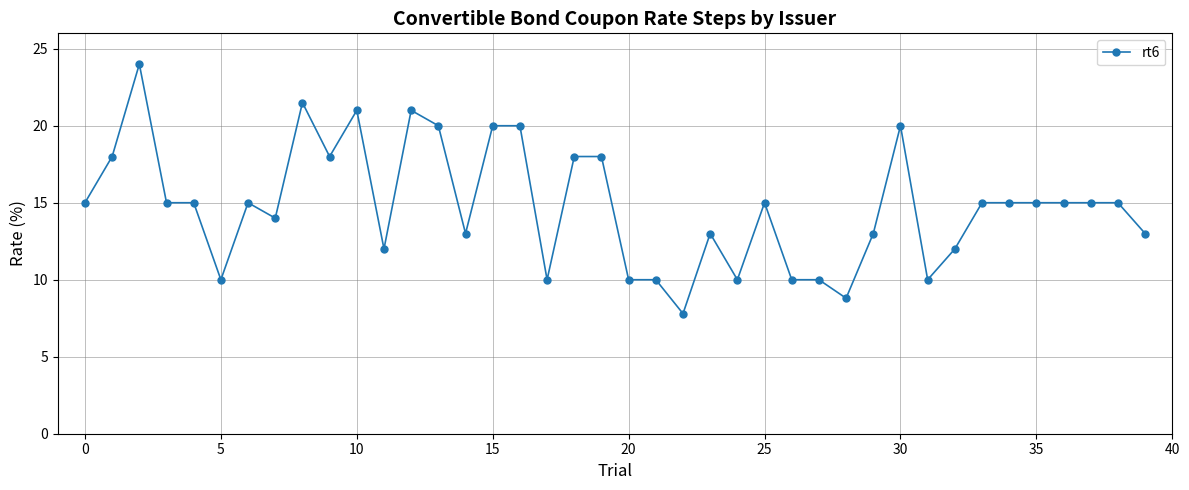

True or false: there are more than 1 points higher than both neighbors.

True